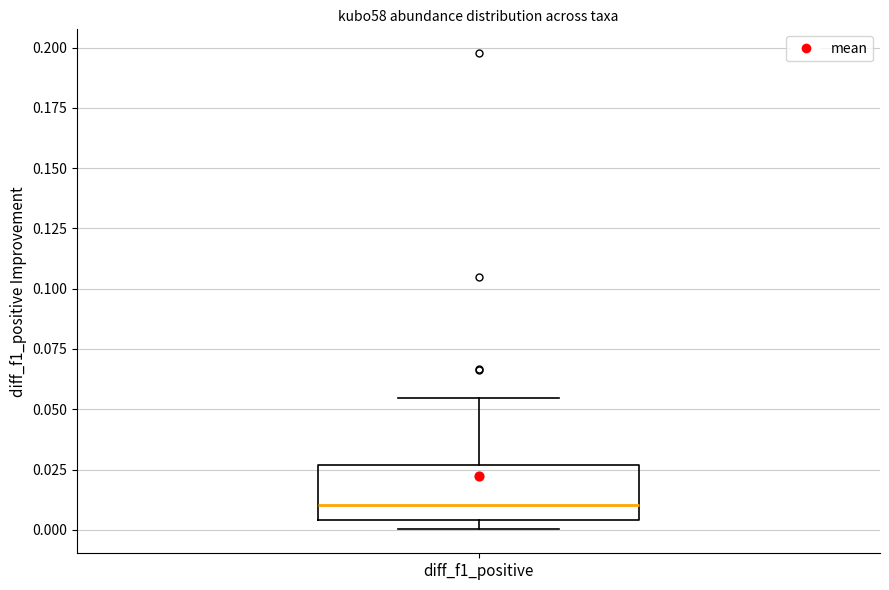

Where does the median line of the box for diff_f1_positive sit on the y-axis? The values are not printed on the chart, so give them approximately, as read against the axis.

0.010